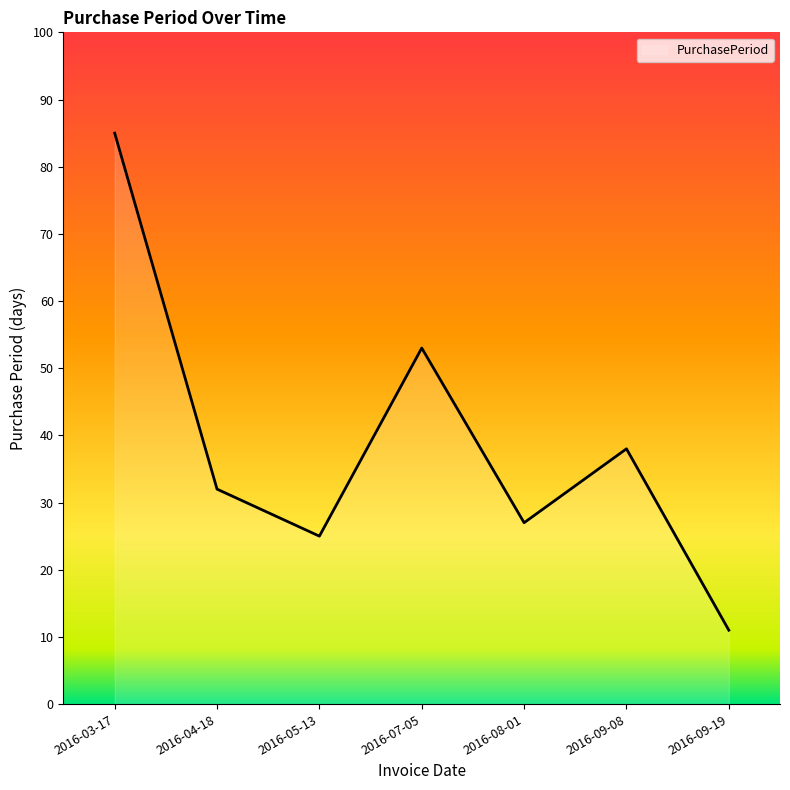

What is the sum of the values at 2016-09-08 and 2016-09-19?

49